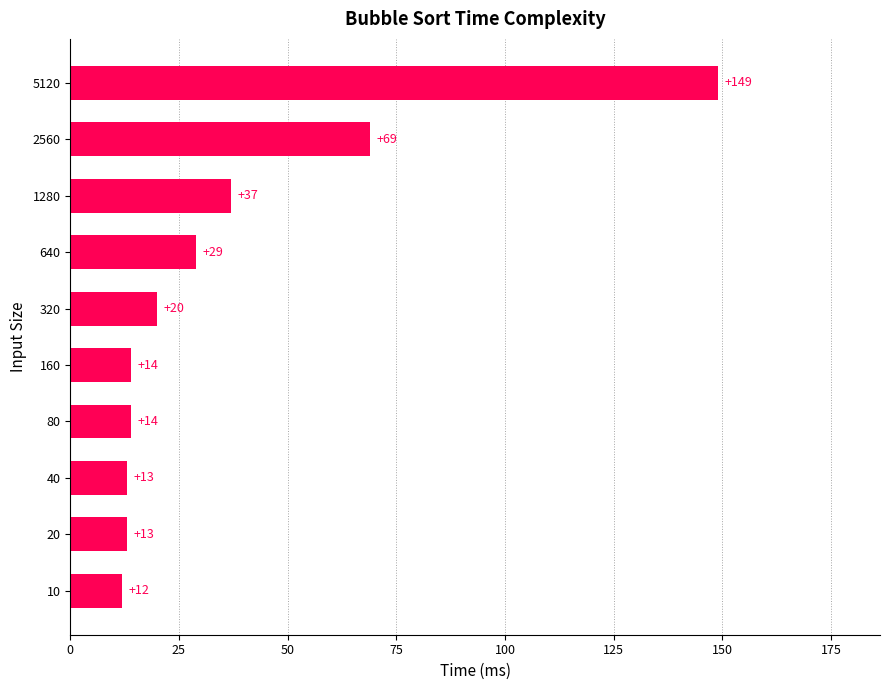

Reading bottom to top, extract all data points from this chart.

12	13	13	14	14	20	29	37	69	149